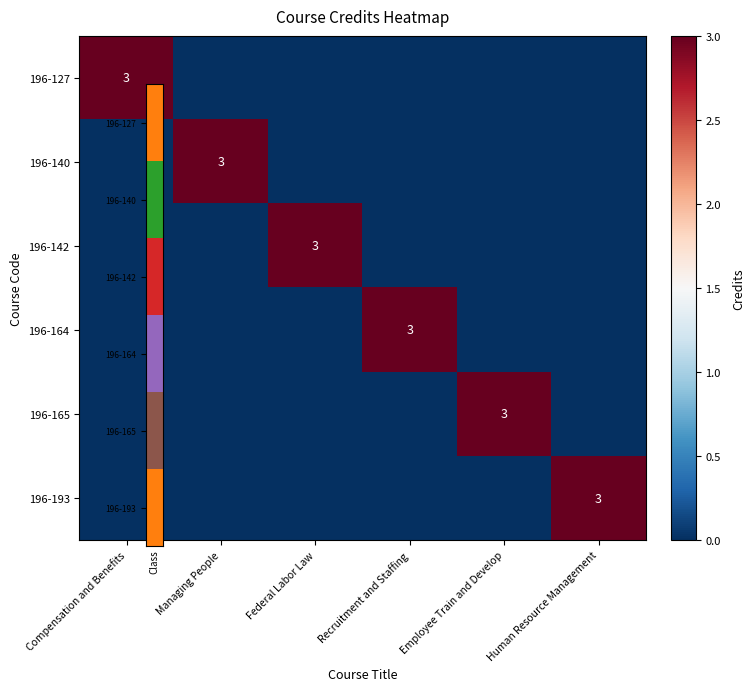

The 196-140 series shows 1 at Human Resource Management. True or false?

False